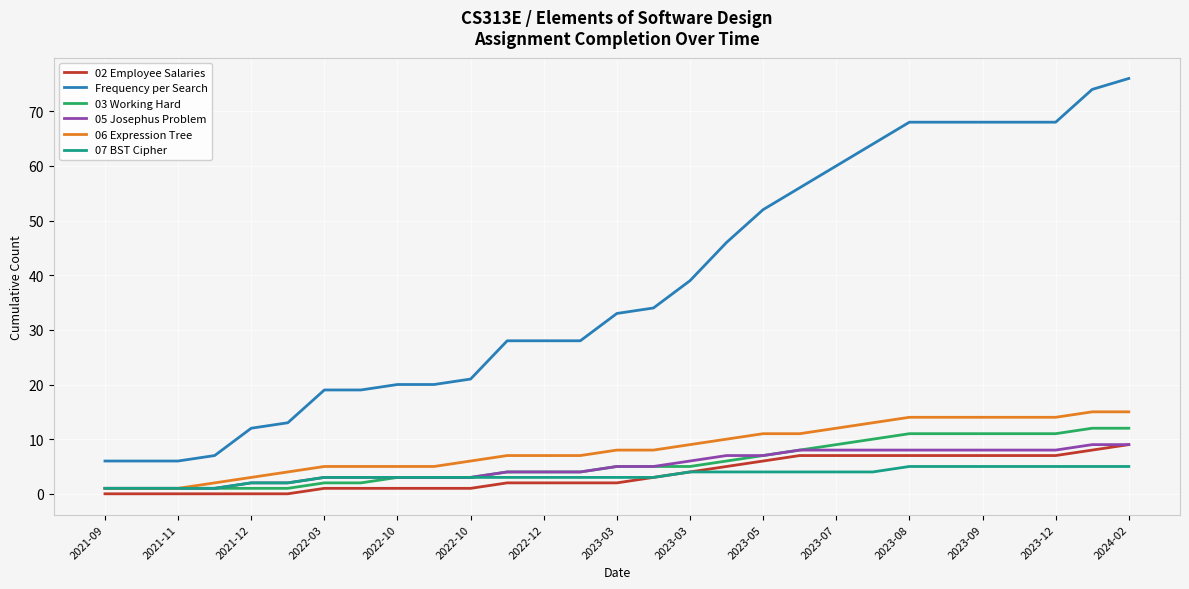

What is the greatest value displayed?

76